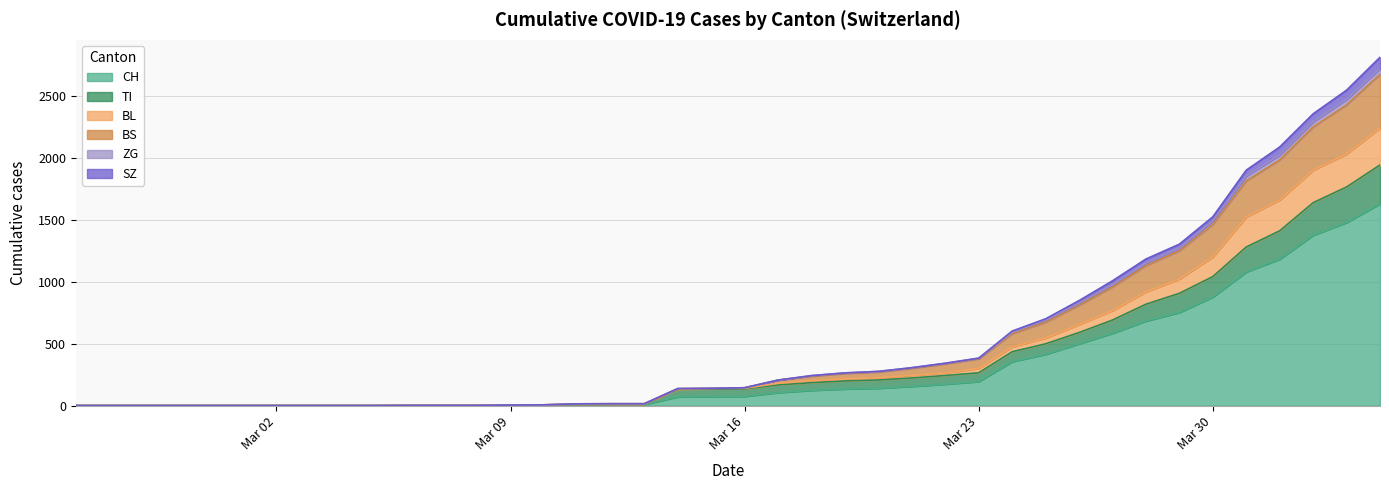

How many data points in BS are above 144?

19